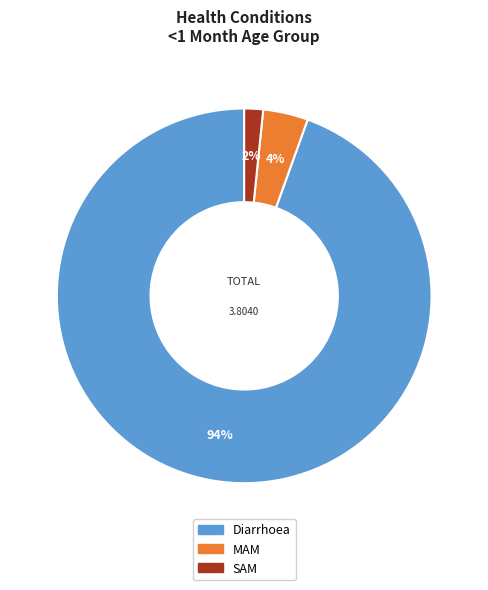

Which slice is the largest?

Diarrhoea